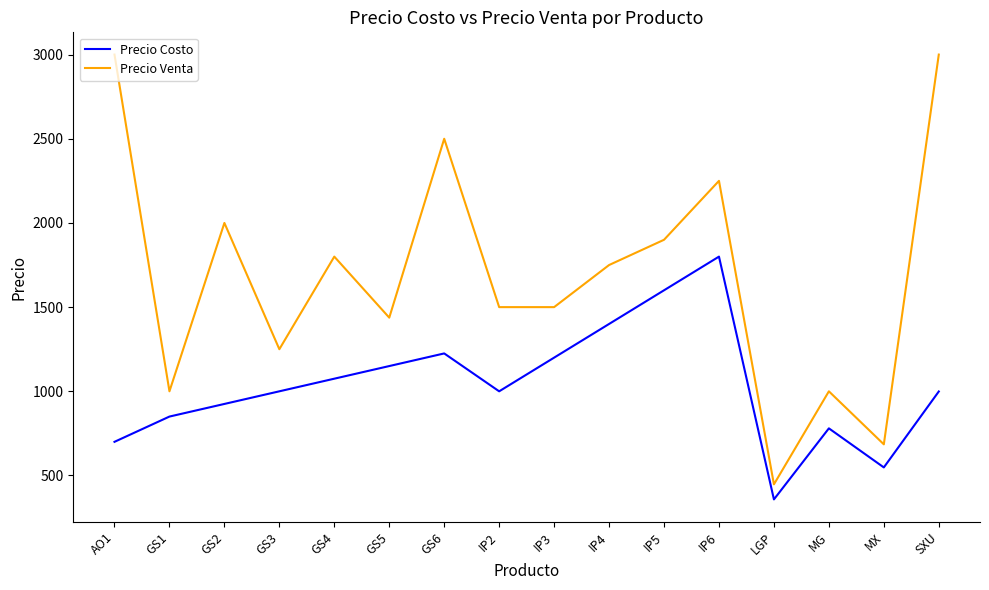

What is the sum of the Precio Costo values at GS4 and IP2?

2075.0